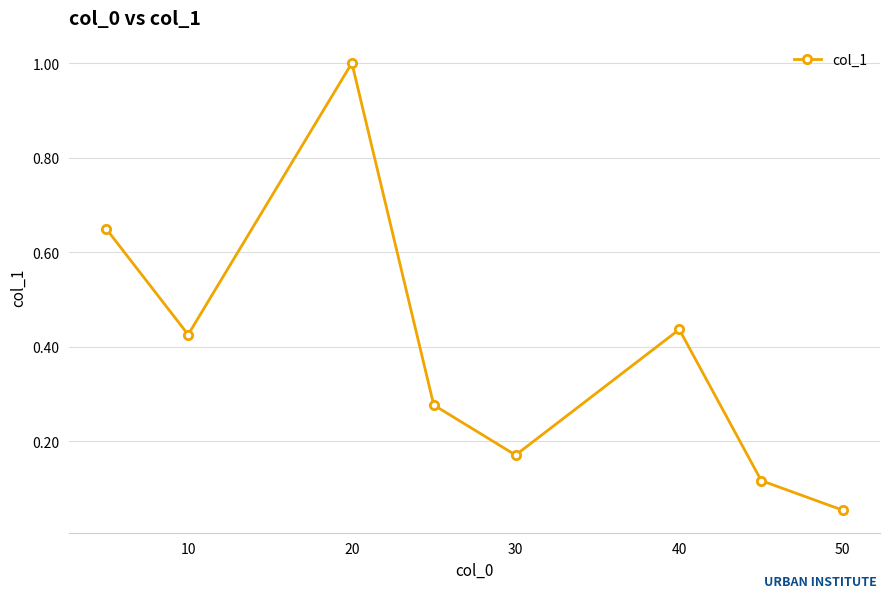

What is the difference between the second highest and second lowest values?

0.5